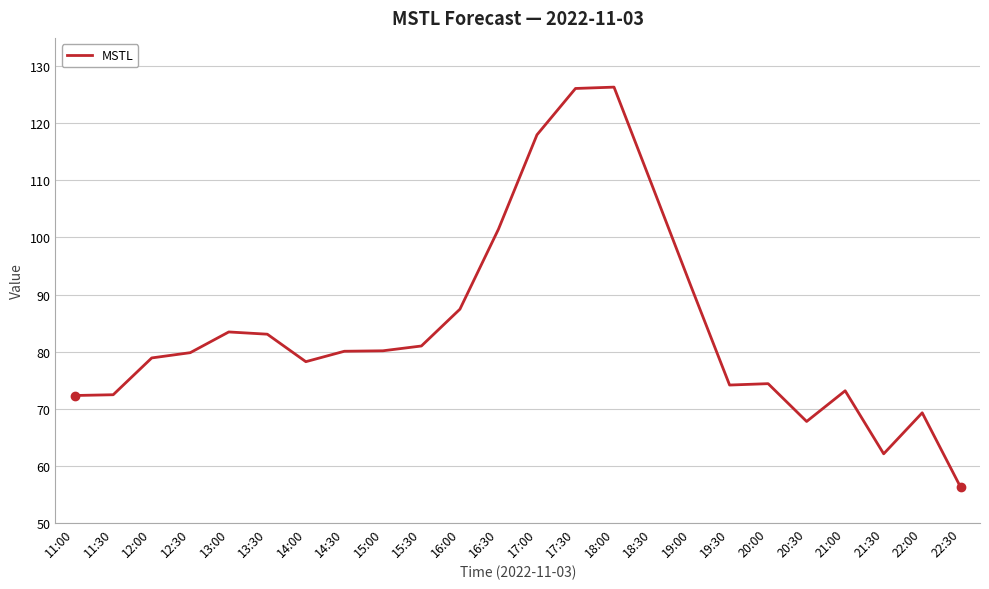

Is it true that the value at 18:00 is 189.9?

False